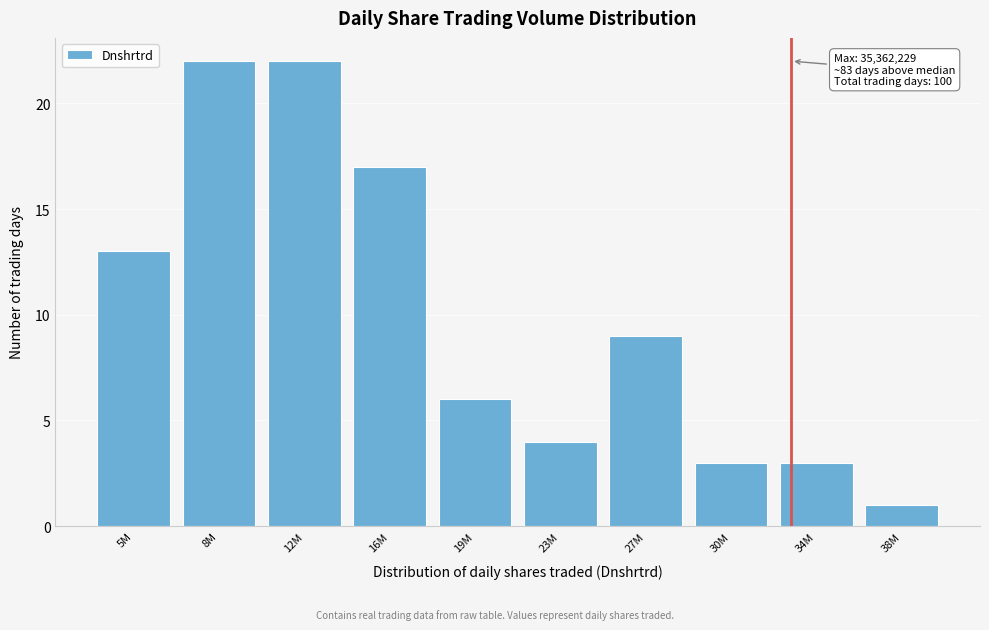

Reading right to left, transcribe all the data shown in this chart.

38M=1	34M=3	30M=3	27M=9	23M=4	19M=6	16M=17	12M=22	8M=22	5M=13